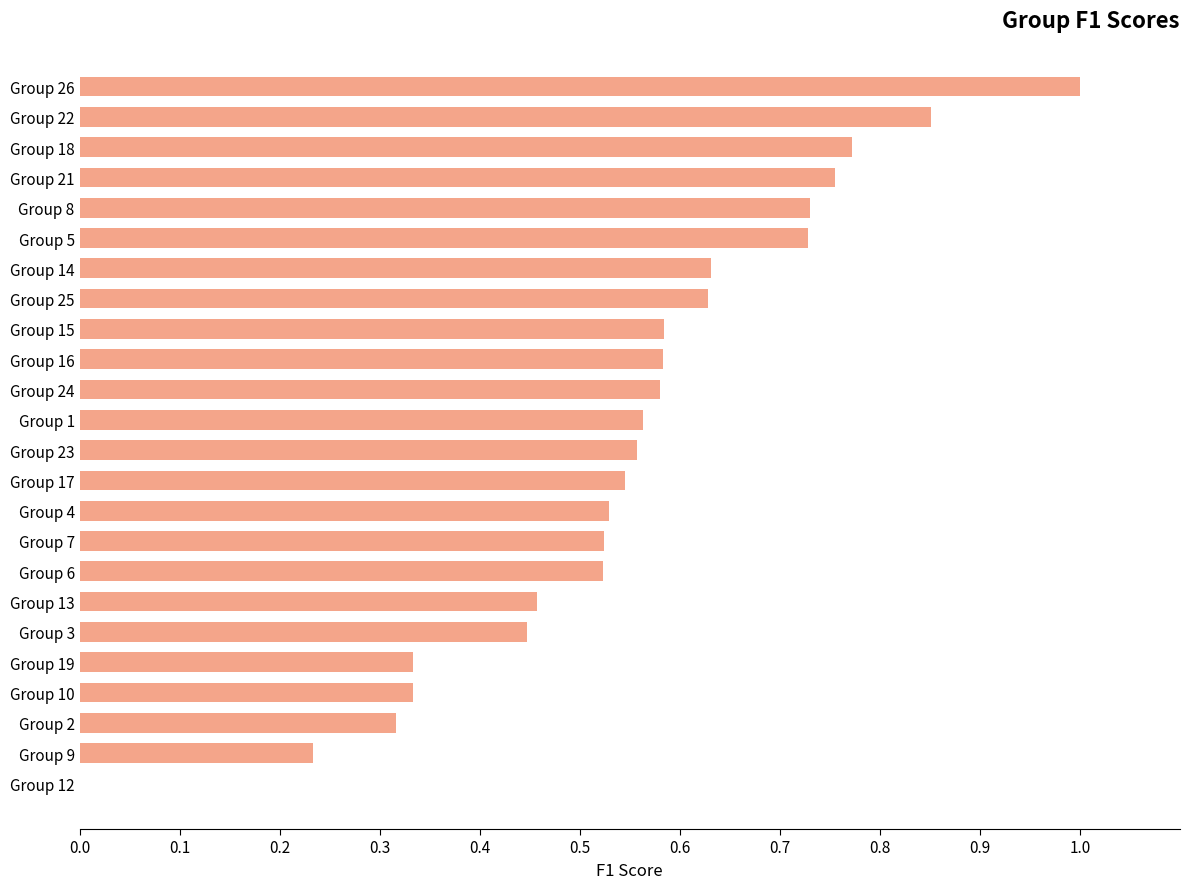

How many values are between 0 and 1?

24